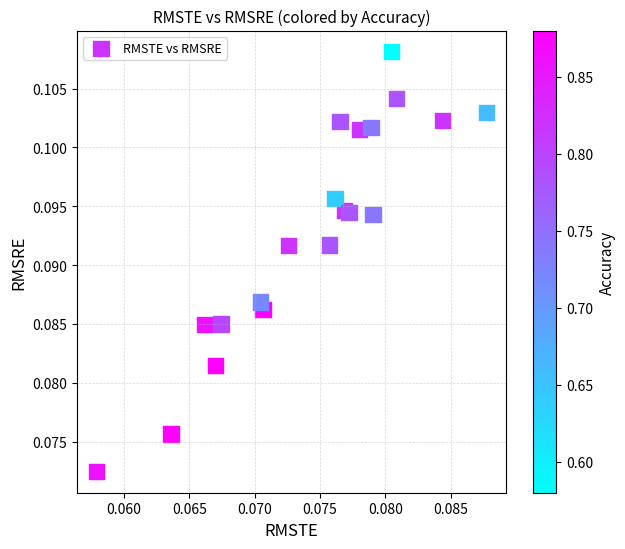

Count the number of points in this scatter plot.

20